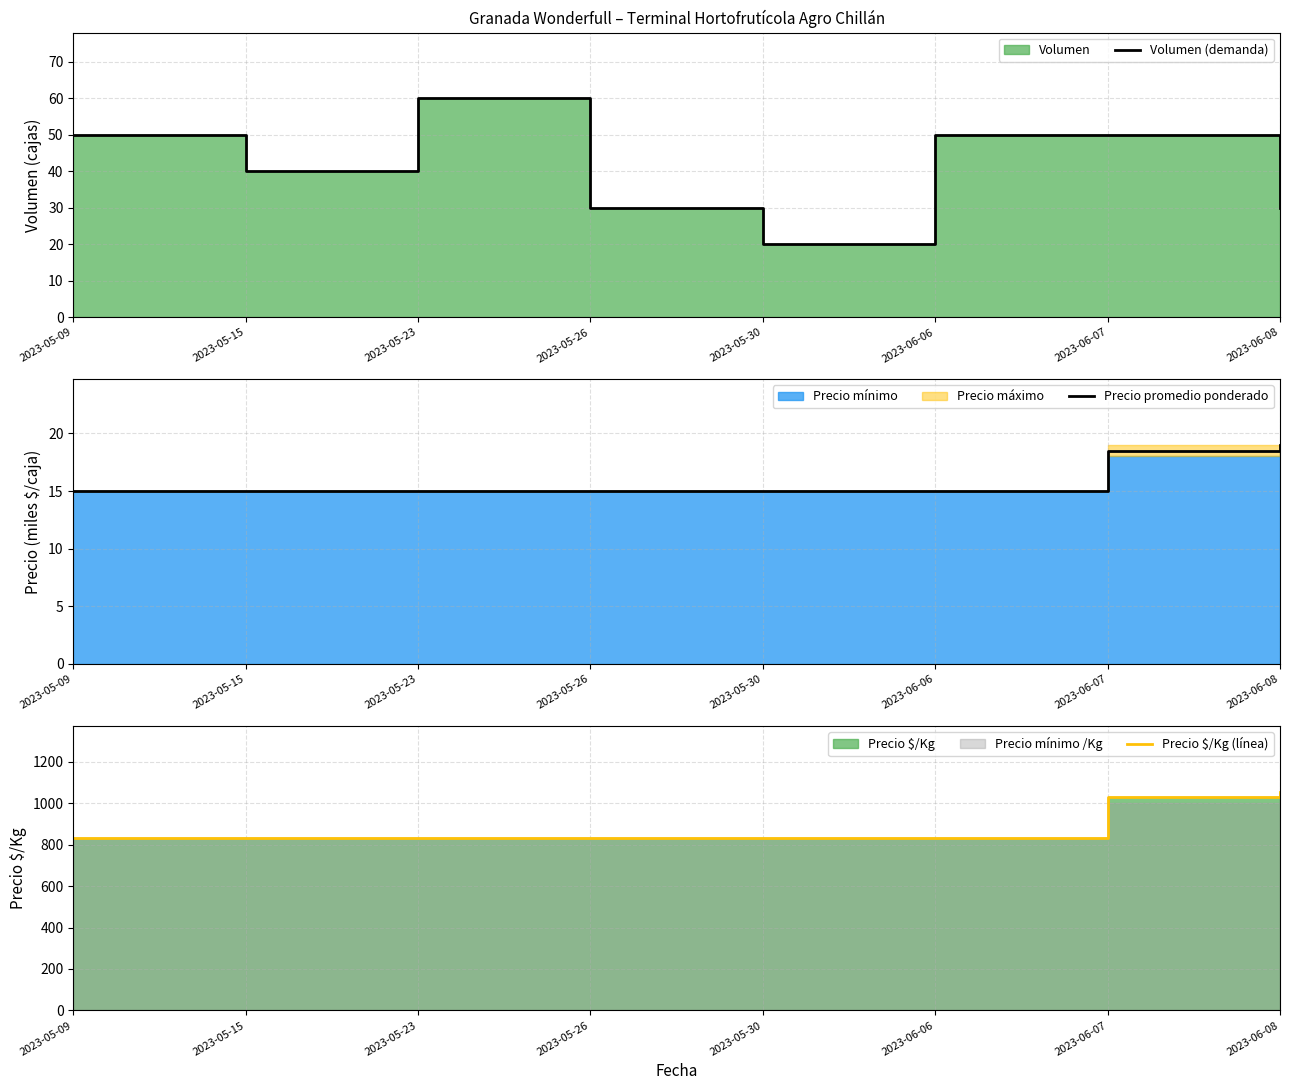

The Precio promedio ponderado series shows 15.0 at 2023-05-30. True or false?

True